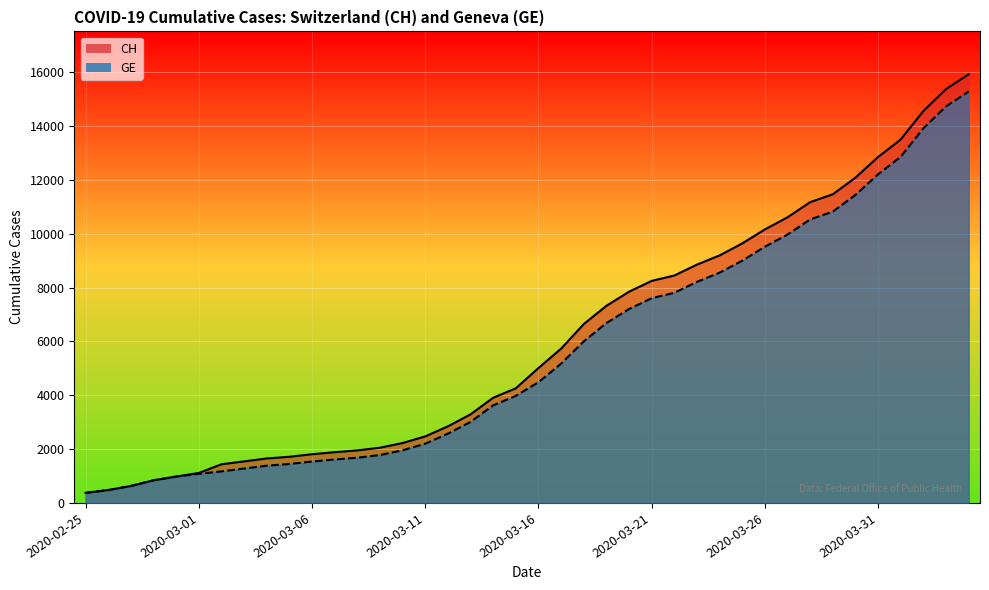

Reading right to left, what are all the values shown in this chart?

CH: 15926	15375	14561	13505	12852	12086	11467	11175	10613	10162	9642	9196	8855	8449	8249	7847	7323	6644	5731	5012	4259	3908	3291	2845	2472	2226	2051	1952	1885	1809	1715	1652	1544	1436	1113	981	840	630	479	375
GE: 15284	14733	13919	12863	12210	11444	10825	10533	9971	9520	9000	8554	8213	7807	7607	7205	6681	6002	5174	4485	3978	3627	3010	2574	2201	1955	1780	1681	1614	1538	1447	1384	1278	1171	1083	981	840	630	479	375